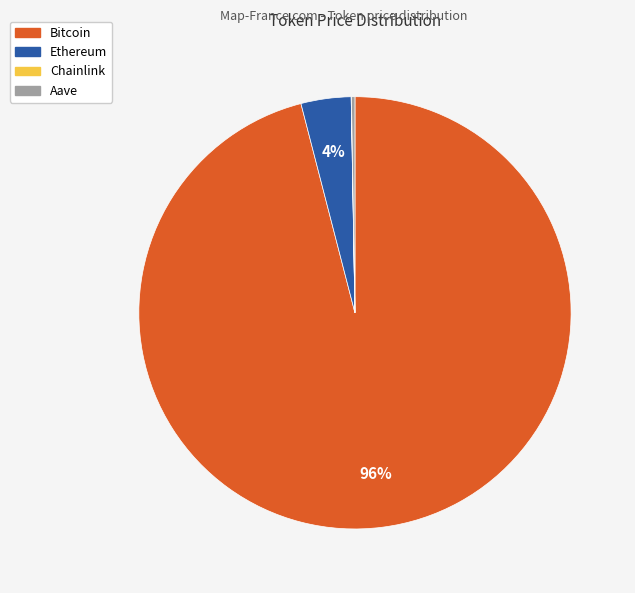

What percentage is the Bitcoin slice, to the nearest percent?

96%